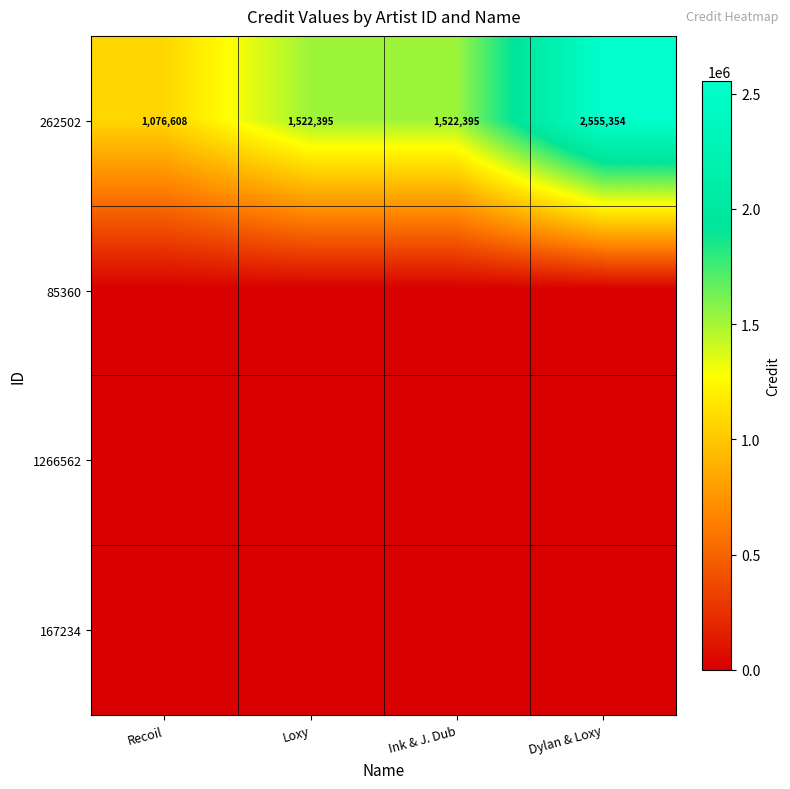

What is the sum of all 262502 values?

6676752